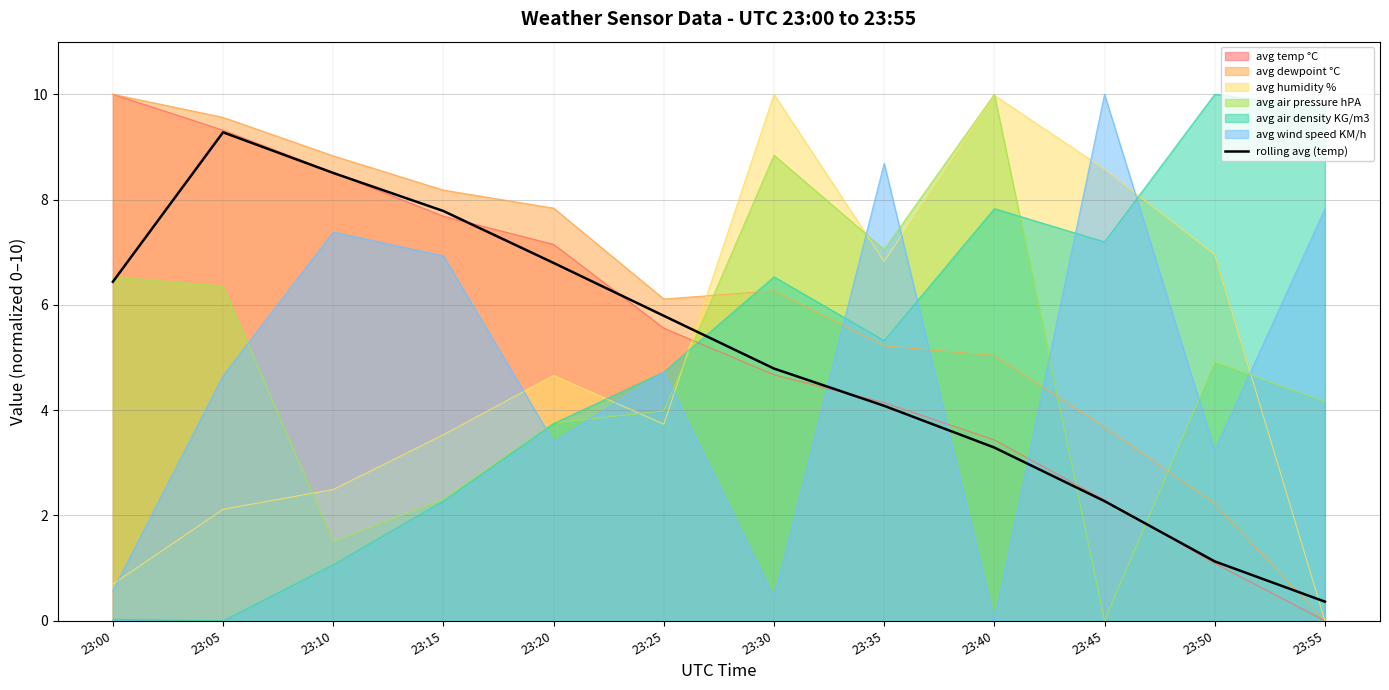

Reading right to left, transcribe all the data shown in this chart.

0.4	1.1	2.3	3.3	4.1	4.8	5.8	6.8	7.8	8.5	9.3	6.4